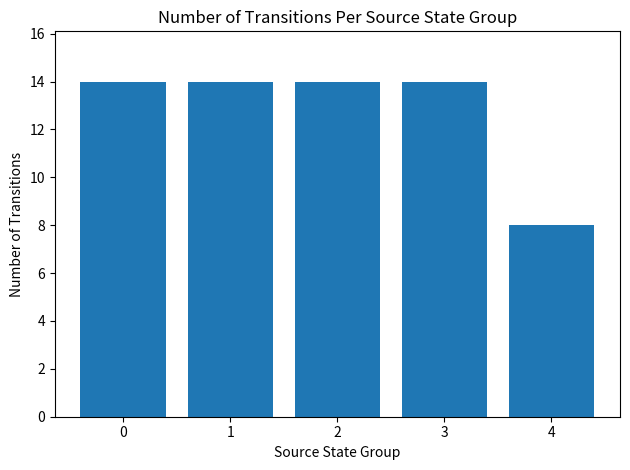

How many data points does each series have?

5